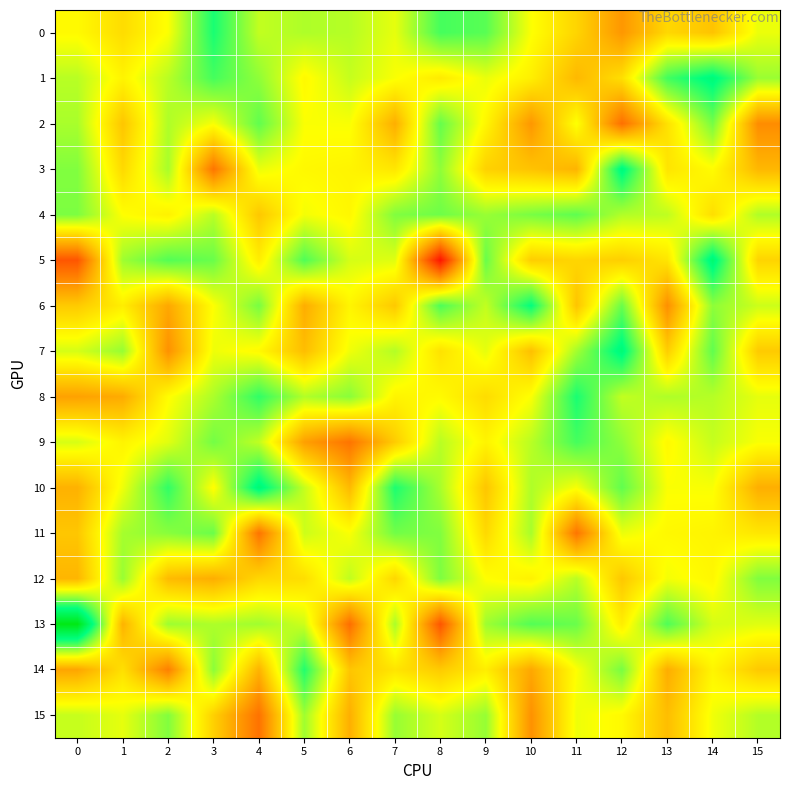

Reading right to left, what are all the values shown in this chart?

0: 15=0.0	14=-0.2	13=-0.2	12=-0.4	11=-0.2	10=0.0	9=0.3	8=0.4	7=0.0	6=0.1	5=0.2	4=0.1	3=0.5	2=0.0	1=-0.1	0=-0.0
1: 15=0.2	14=0.5	13=0.4	12=-0.1	11=-0.3	10=-0.1	9=0.0	8=-0.1	7=0.0	6=0.1	5=-0.0	4=0.2	3=0.4	2=0.1	1=-0.0	0=0.1
2: 15=-0.4	14=0.3	13=-0.1	12=-0.6	11=0.0	10=-0.4	9=-0.0	8=0.3	7=-0.3	6=0.0	5=0.0	4=0.3	3=0.0	2=0.2	1=-0.2	0=0.2
3: 15=-0.3	14=-0.0	13=-0.1	12=0.5	11=-0.3	10=-0.2	9=-0.2	8=0.2	7=-0.1	6=-0.0	5=-0.0	4=0.0	3=-0.5	2=0.2	1=-0.1	0=0.2
4: 15=0.2	14=-0.1	13=0.1	12=0.2	11=0.3	10=0.3	9=0.2	8=0.3	7=0.2	6=-0.0	5=0.0	4=-0.2	3=0.1	2=-0.0	1=0.0	0=0.3
5: 15=-0.2	14=0.6	13=-0.1	12=-0.2	11=-0.2	10=-0.2	9=0.3	8=-0.9	7=0.1	6=0.1	5=0.3	4=-0.1	3=0.3	2=0.3	1=0.2	0=-0.7
6: 15=0.1	14=0.2	13=-0.4	12=0.3	11=-0.2	10=0.5	9=0.1	8=0.3	7=-0.2	6=-0.0	5=-0.3	4=0.3	3=0.0	2=-0.3	1=-0.1	0=-0.2
7: 15=-0.2	14=0.3	13=-0.2	12=0.5	11=0.2	10=-0.2	9=0.0	8=-0.1	7=0.1	6=0.0	5=-0.3	4=-0.0	3=0.0	2=-0.4	1=0.2	0=0.1
8: 15=0.0	14=0.1	13=0.2	12=0.1	11=0.5	10=0.0	9=-0.1	8=-0.0	7=-0.0	6=0.2	5=0.2	4=0.4	3=0.2	2=-0.0	1=-0.3	0=-0.4
9: 15=0.0	14=0.1	13=-0.0	12=0.2	11=0.4	10=0.1	9=-0.0	8=0.1	7=-0.2	6=-0.5	5=-0.4	4=0.1	3=0.3	2=0.1	1=-0.0	0=0.1
10: 15=-0.3	14=0.0	13=0.0	12=0.3	11=0.0	10=0.2	9=-0.2	8=0.2	7=0.4	6=-0.3	5=0.1	4=0.6	3=-0.0	2=0.4	1=0.0	0=-0.3
11: 15=-0.1	14=-0.0	13=-0.0	12=0.0	11=-0.5	10=0.2	9=-0.1	8=0.2	7=0.3	6=0.0	5=0.1	4=-0.5	3=0.3	2=0.2	1=0.2	0=-0.2
12: 15=0.2	14=-0.0	13=0.0	12=-0.2	11=0.1	10=-0.0	9=0.0	8=0.3	7=-0.2	6=0.1	5=-0.1	4=-0.2	3=-0.3	2=-0.3	1=0.2	0=-0.3
13: 15=0.1	14=0.1	13=0.3	12=-0.1	11=0.3	10=0.3	9=0.2	8=-0.7	7=0.2	6=-0.6	5=0.1	4=0.2	3=0.2	2=0.2	1=-0.3	0=0.9
14: 15=-0.2	14=-0.0	13=-0.3	12=0.3	11=0.0	10=-0.3	9=-0.1	8=-0.2	7=-0.1	6=-0.2	5=0.4	4=-0.3	3=0.2	2=-0.5	1=-0.1	0=-0.3
15: 15=0.1	14=0.0	13=-0.3	12=-0.0	11=0.0	10=-0.4	9=0.2	8=0.1	7=0.2	6=-0.3	5=0.2	4=-0.5	3=-0.2	2=0.2	1=0.0	0=0.1